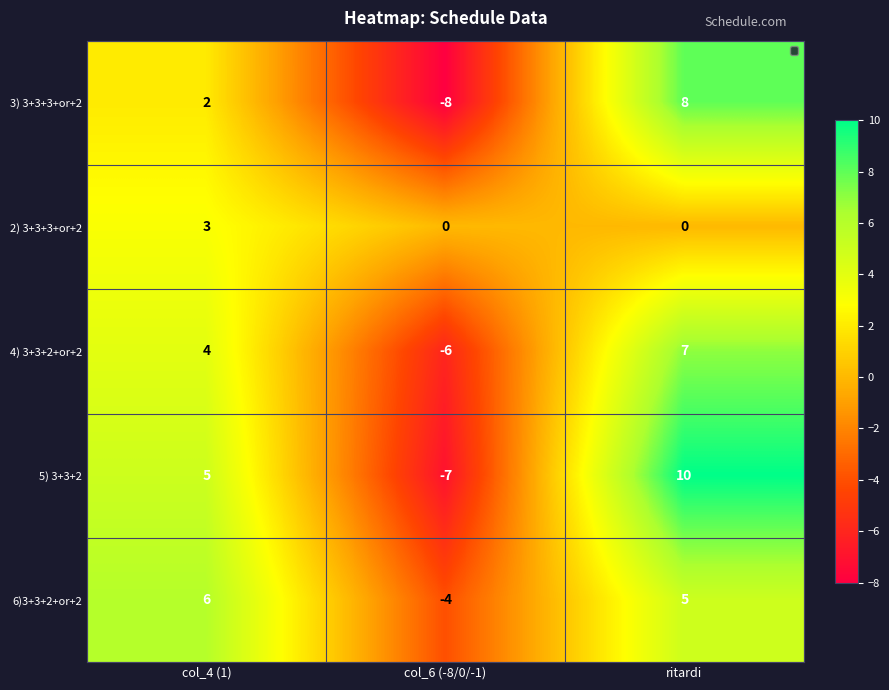

How many categories are shown in the chart?

3